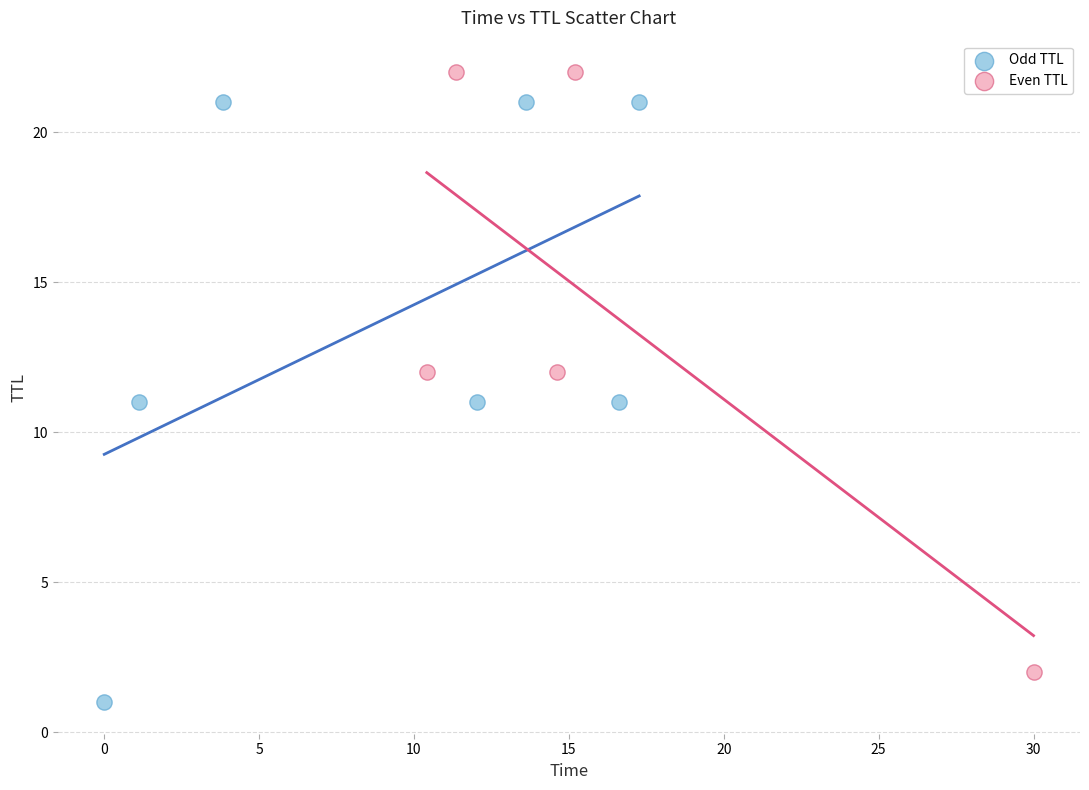

Which series contains the lowest Y value?

Odd TTL